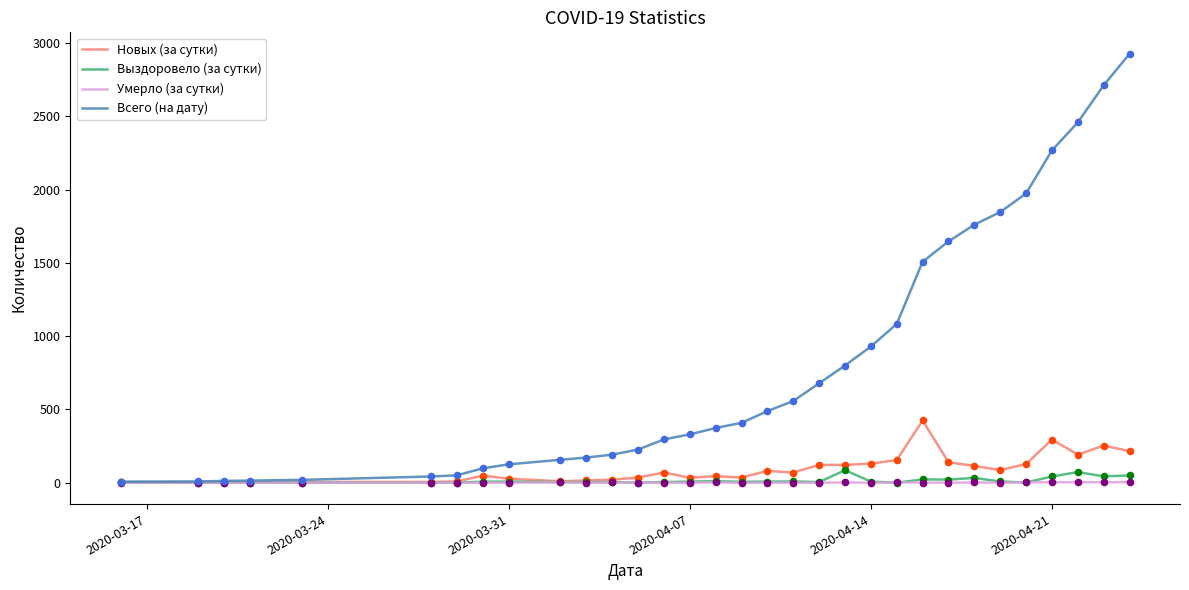

What are all the series names shown in the legend?

Новых (за сутки), Выздоровело (за сутки), Умерло (за сутки), Всего (на дату)